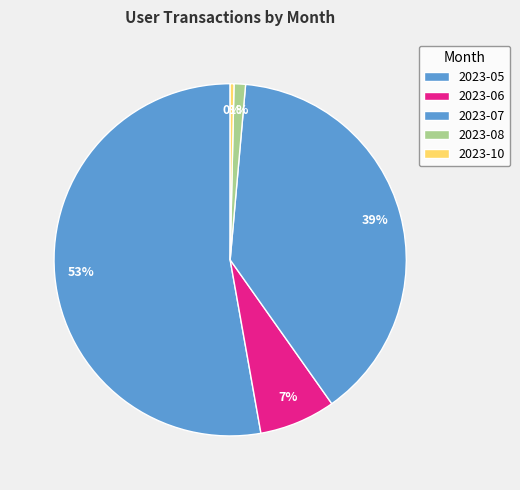

Count the number of slices in the pie.

5